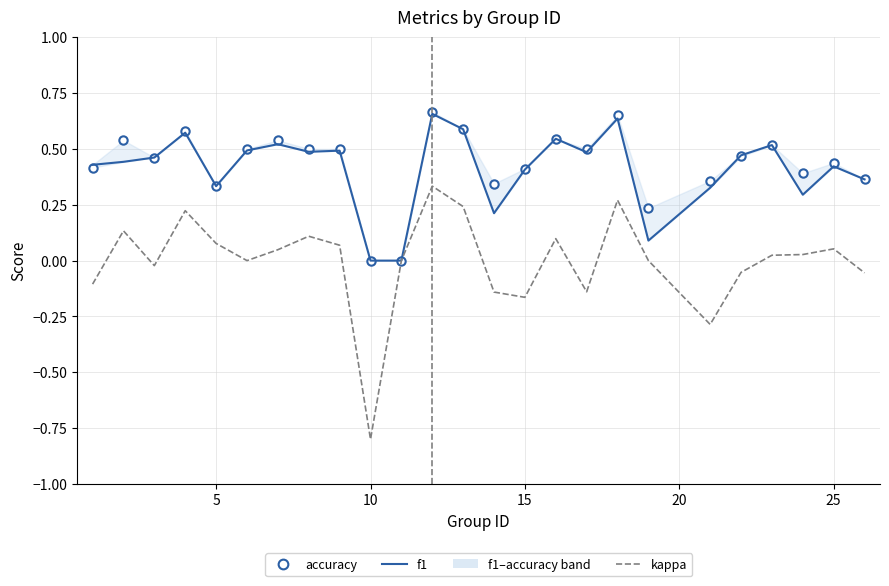

True or false: accuracy has a value of 0.6 at 13.

False